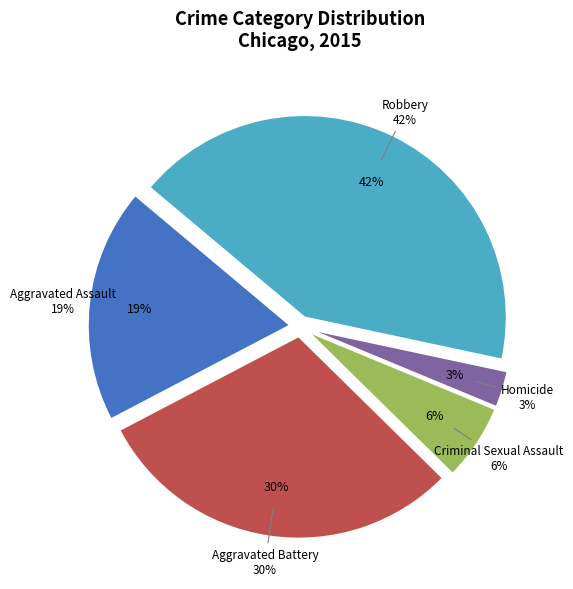

Is it true that Homicide is 3% of the pie?

True